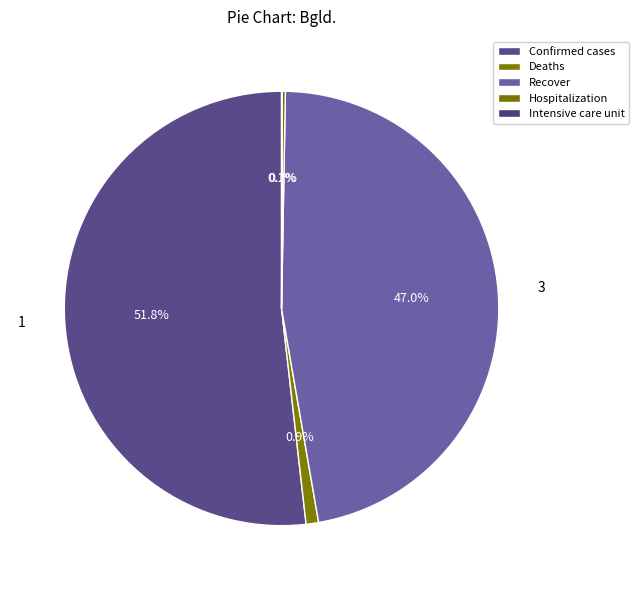

Is Intensive care unit the majority of the pie?

No